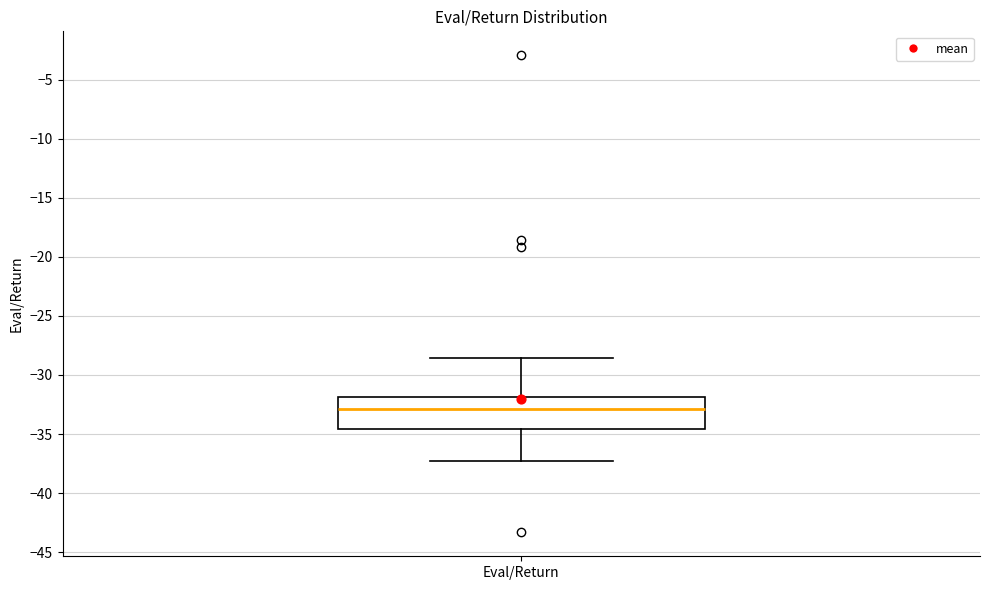

Transcribe this box plot: give where the median line is, the range the box spans, and where the two whiskers end, as read against the y-axis. The values are not printed on the chart, so give them approximately, as read against the axis.

median -33.0, box -34.5 to -32.0, whiskers -37.5 to -28.5